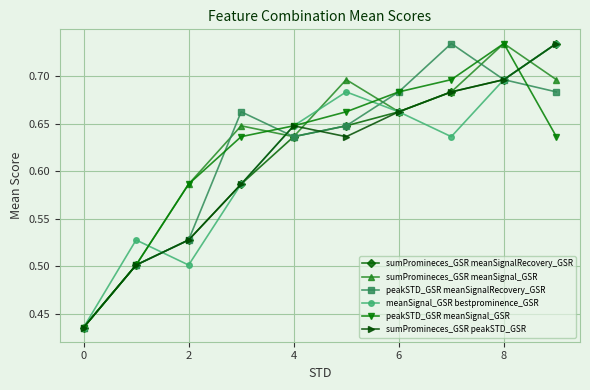

Count the peakSTD_GSR meanSignalRecovery_GSR values in the range 0 to 1.

10